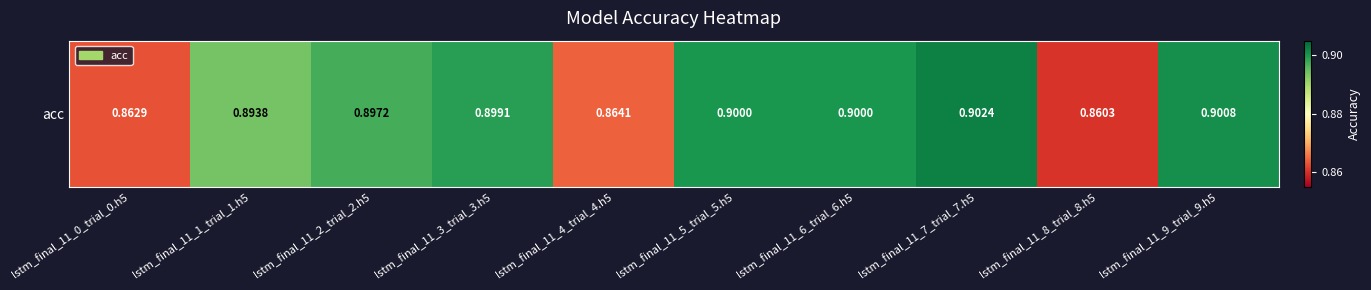

Between lstm_final_11_7_trial_7.h5 and lstm_final_11_8_trial_8.h5, which is larger?

lstm_final_11_7_trial_7.h5